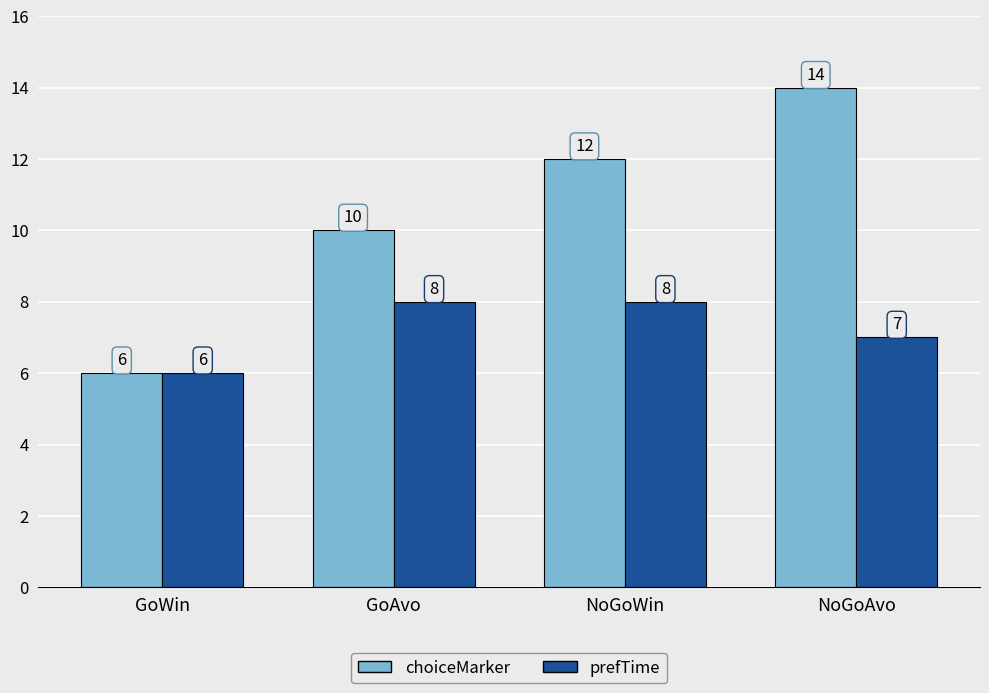

Reading right to left, what are all the values shown in this chart?

choiceMarker: NoGoAvo=14	NoGoWin=12	GoAvo=10	GoWin=6
prefTime: NoGoAvo=7	NoGoWin=8	GoAvo=8	GoWin=6